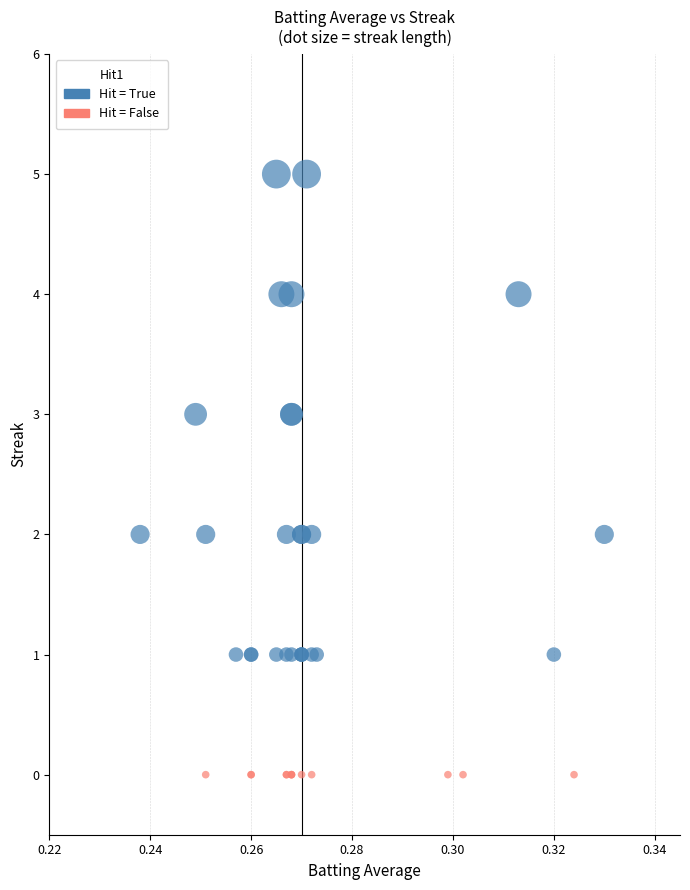

Which series contains the lowest Y value?

Hit = False